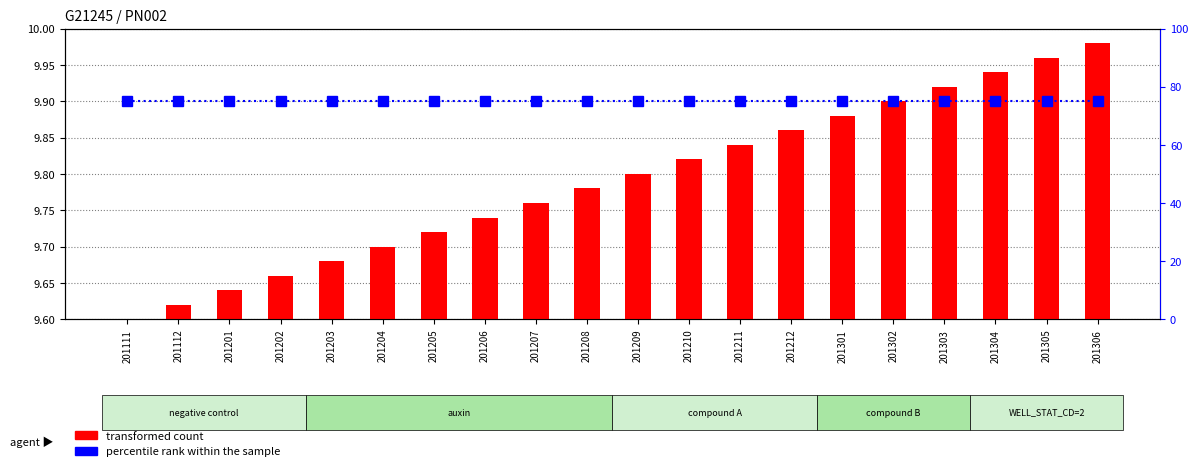

At which label does transformed count reach its minimum?

201111